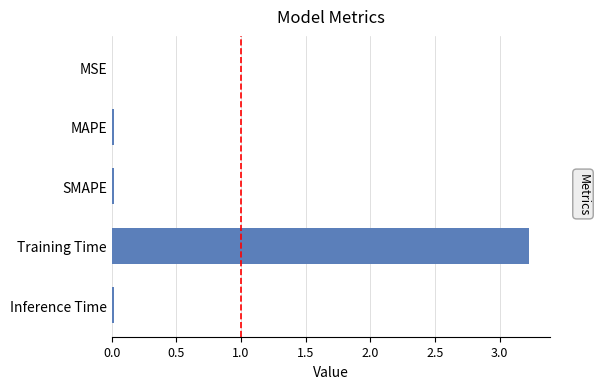

At which category does the chart reach its peak across all series?

Training Time